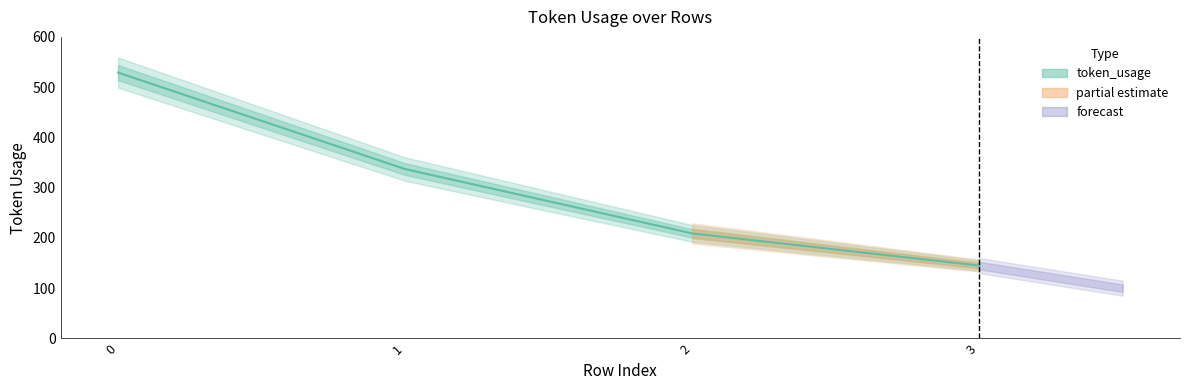

Reading left to right, extract all data points from this chart.

529	337	209	145